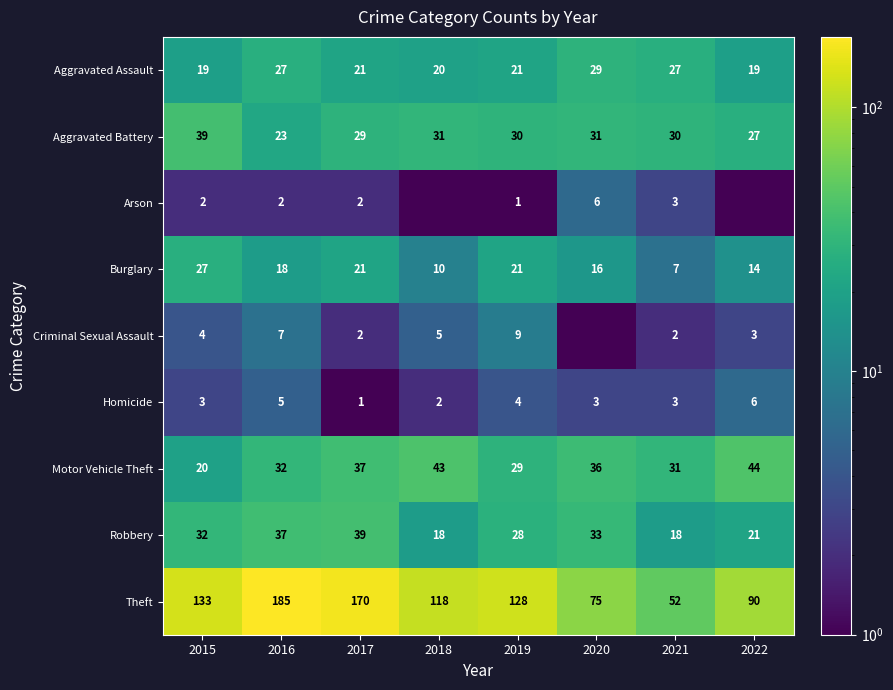

Count the number of data series in this chart.

9